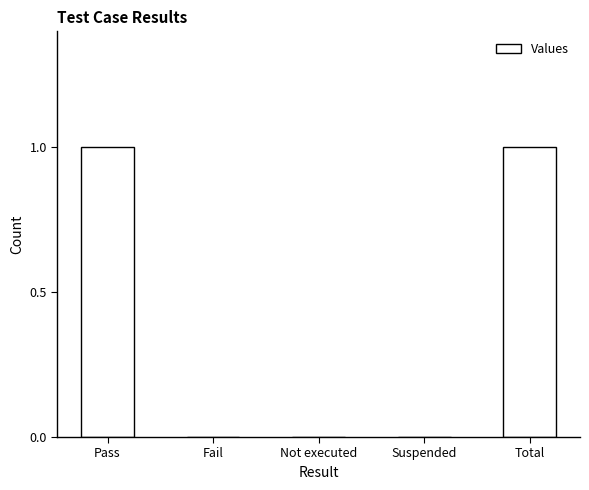

Reading left to right, what are all the values shown in this chart?

Pass=1	Fail=0	Not executed=0	Suspended=0	Total=1